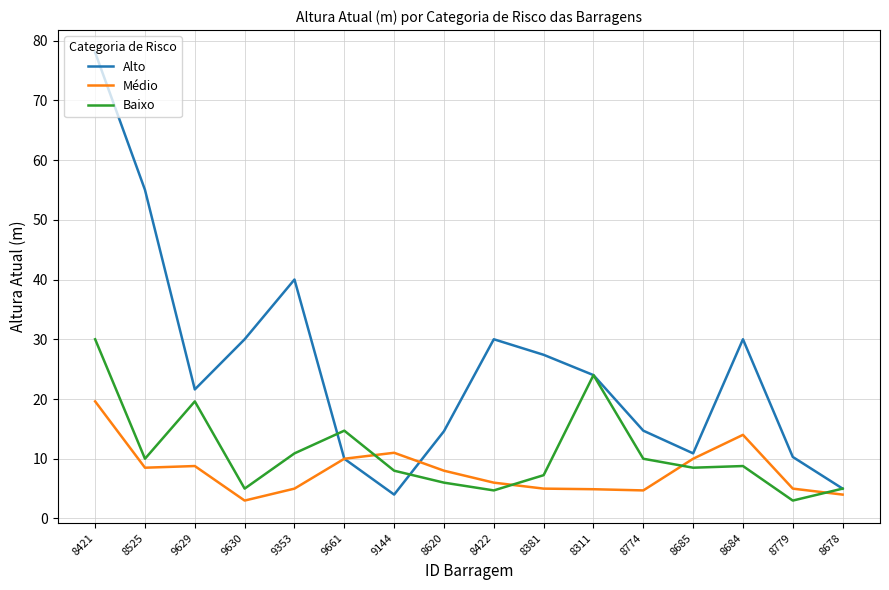

What is the greatest value displayed?

78.0